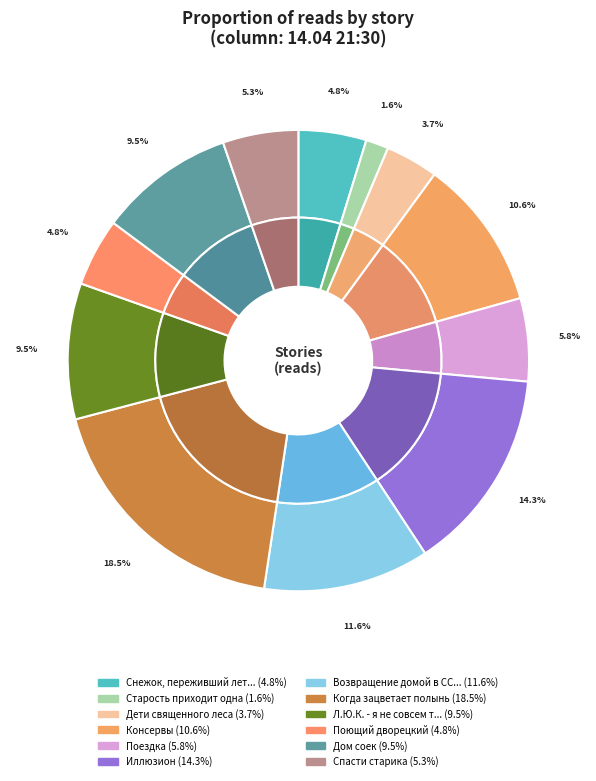

Is it true that Поездка is 6% of the pie?

True